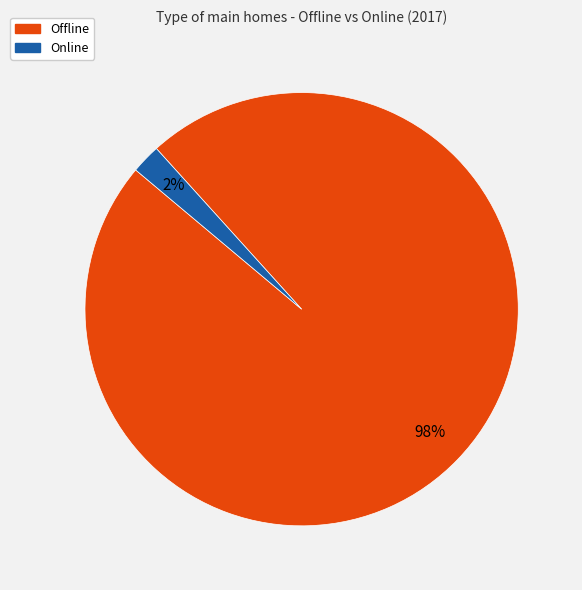

Count the number of slices in the pie.

2